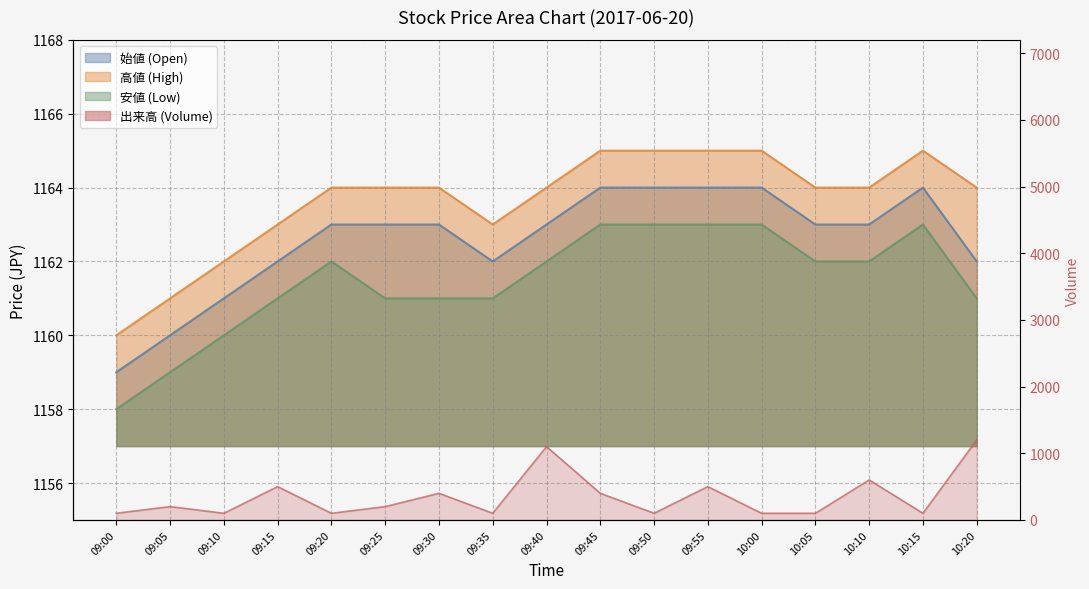

Which category has the lowest value across all series?

09:00